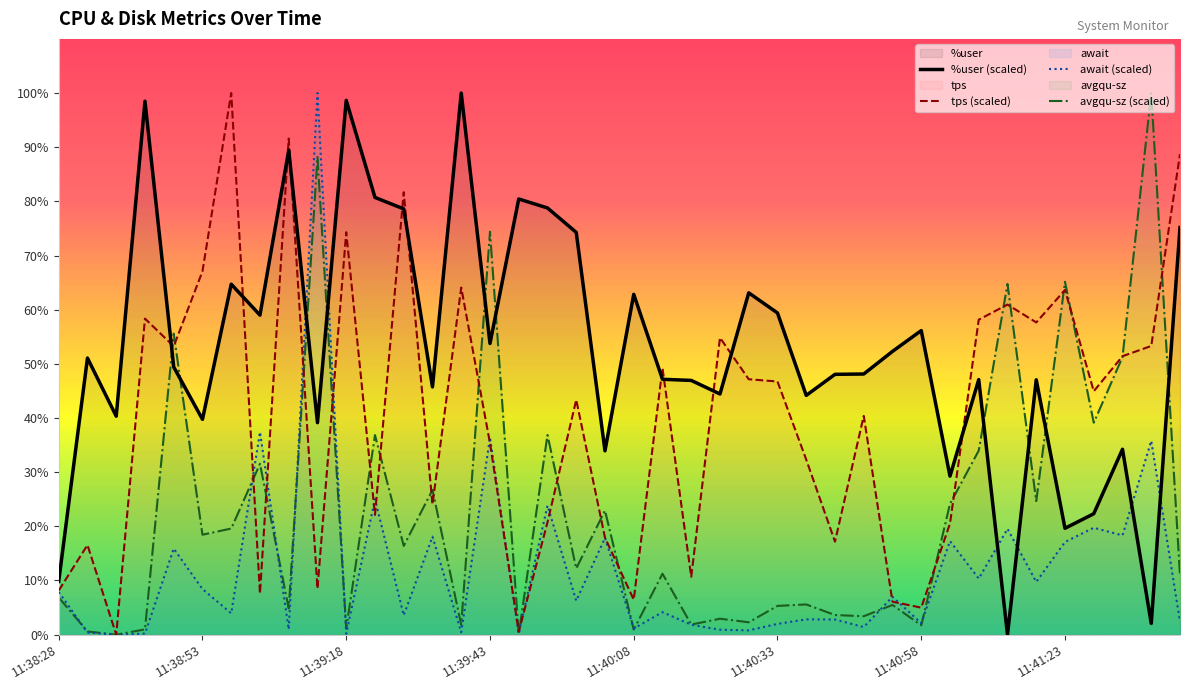

Which series has the largest range (max minus min)?

%user (scaled)